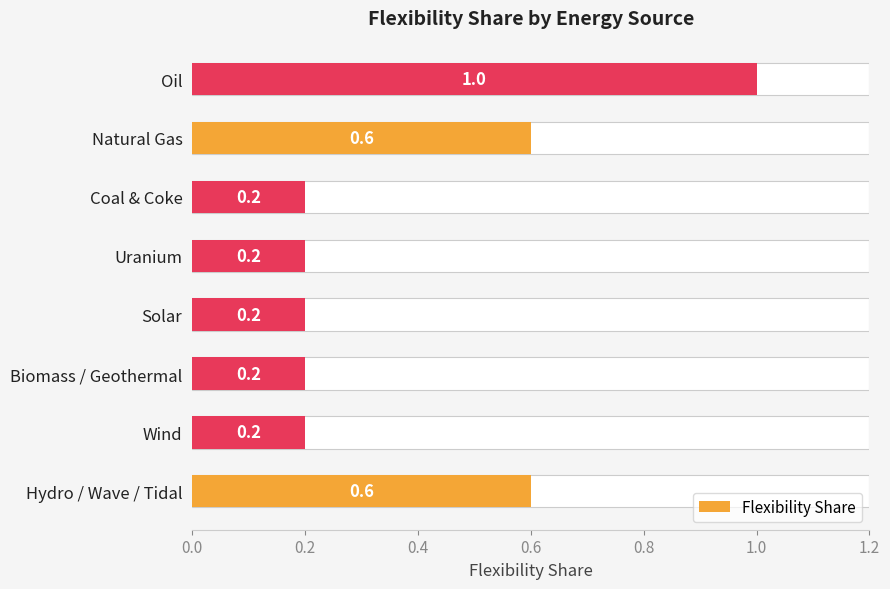

What is the maximum value shown in the chart?

1.0